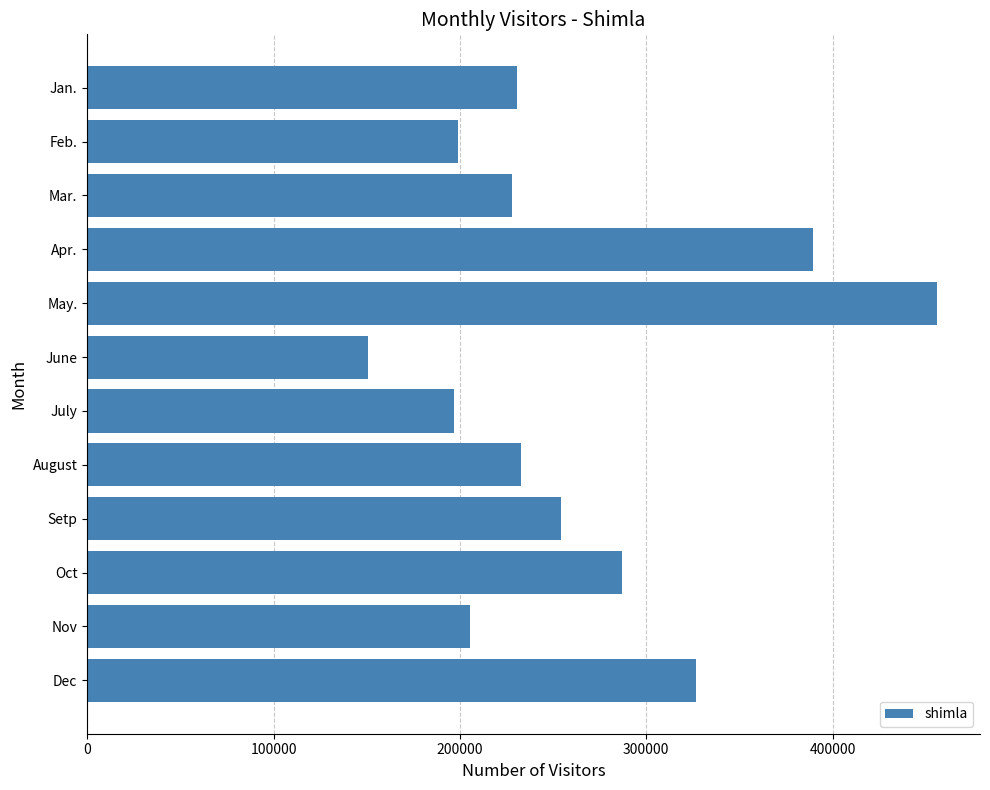

What is the difference between the second highest and second lowest values?

192782